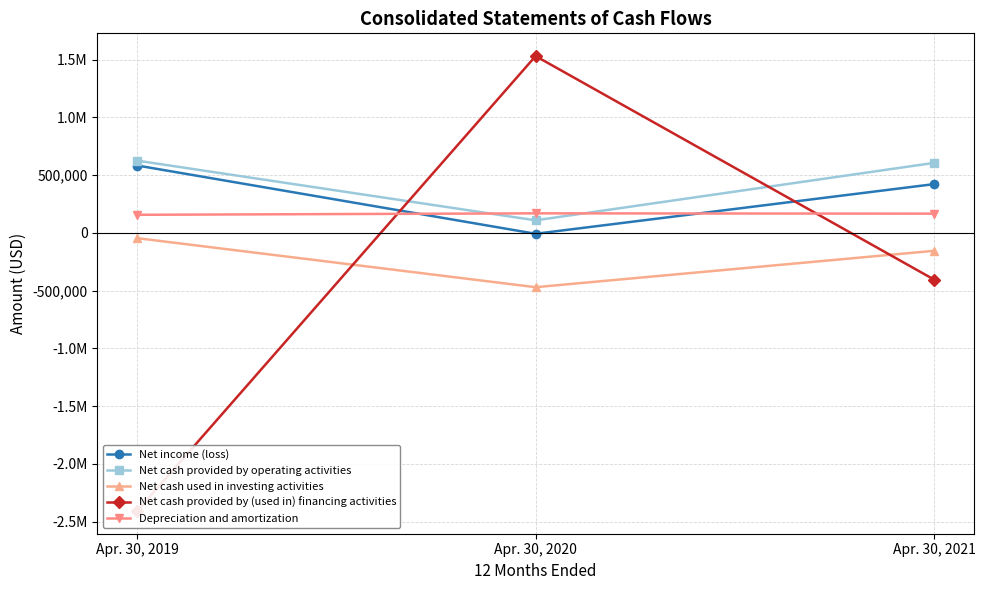

Which has a higher value, Apr. 30, 2021 or Apr. 30, 2019?

Apr. 30, 2019